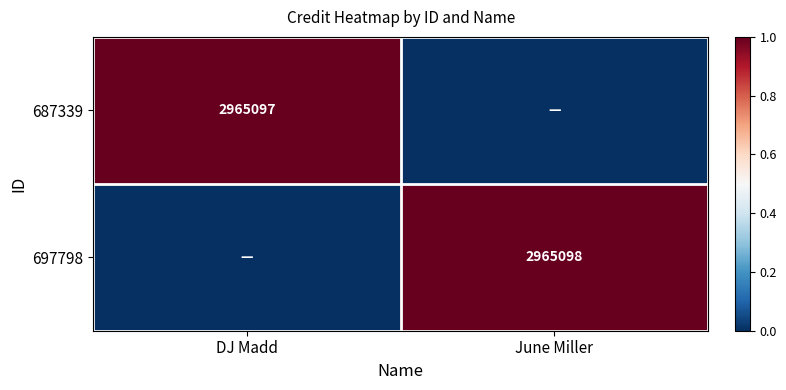

True or false: 687339 has a value of 1712468 at DJ Madd.

False